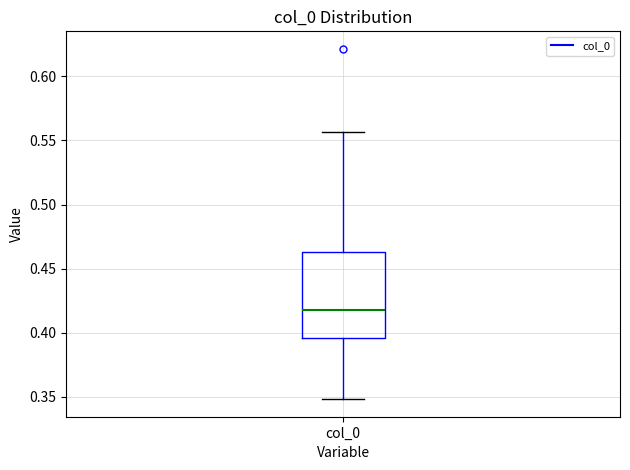

Transcribe this box plot: give where the median line is, the range the box spans, and where the two whiskers end, as read against the y-axis. The values are not printed on the chart, so give them approximately, as read against the axis.

median 0.415, box 0.395 to 0.465, whiskers 0.350 to 0.555